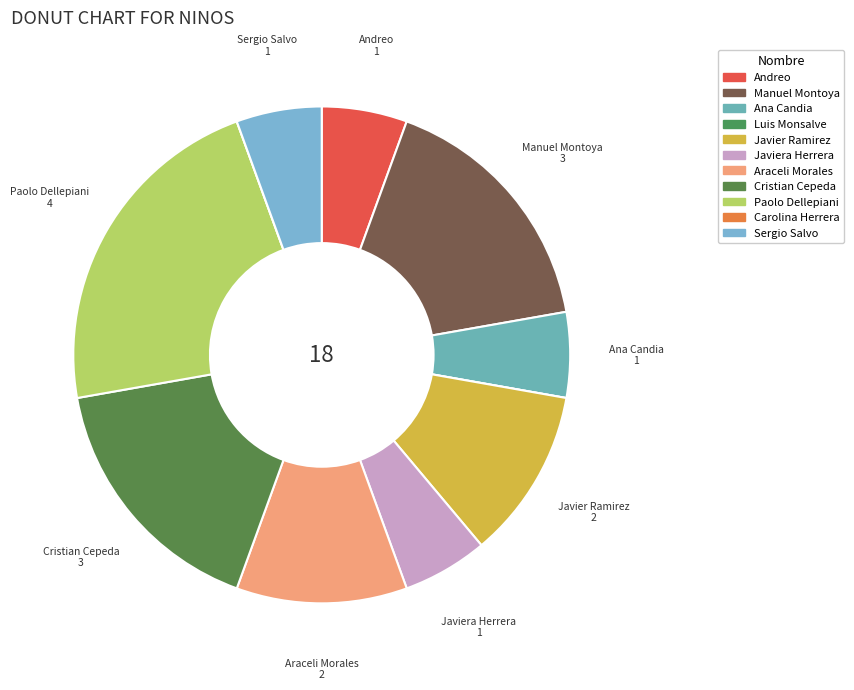

Is it true that Paolo Dellepiani is 16% of the pie?

False